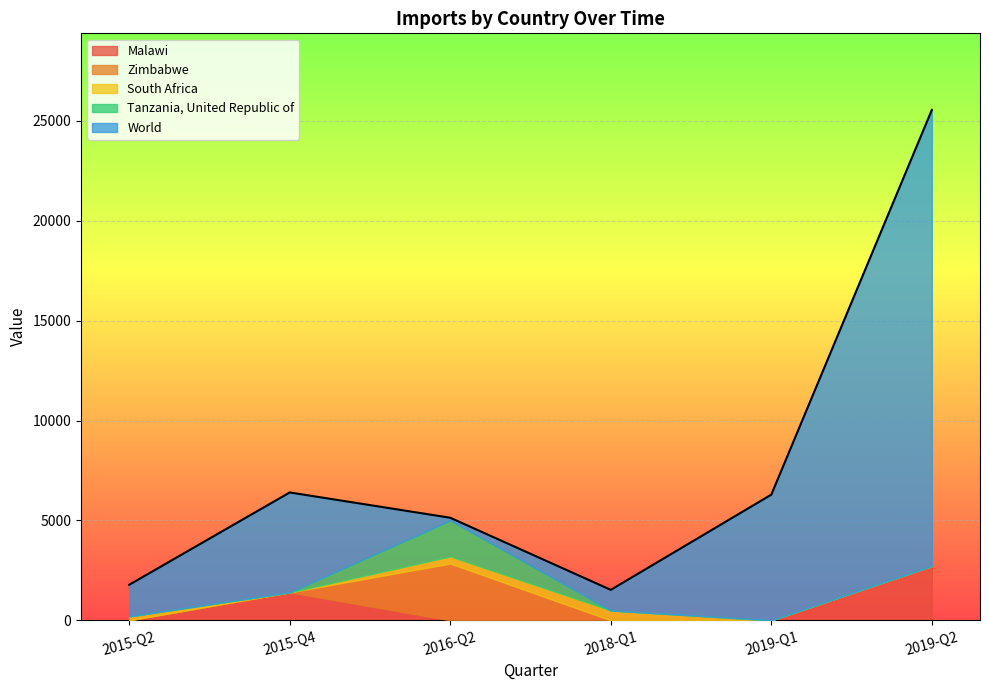

How many lines are shown in the chart?

5